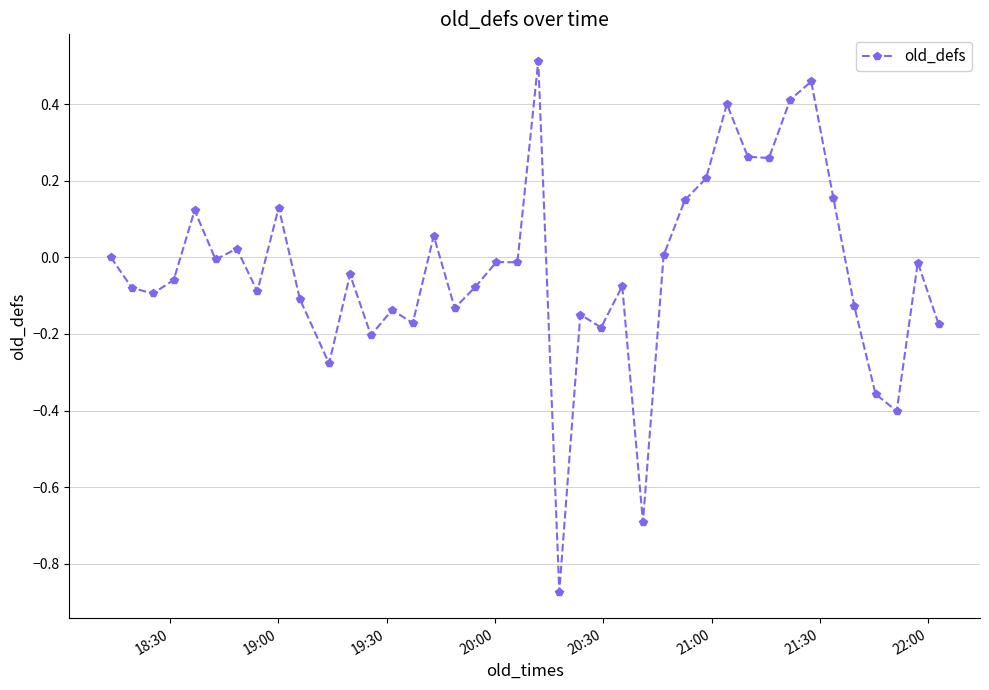

True or false: there are more than 1 points higher than both neighbors.

True